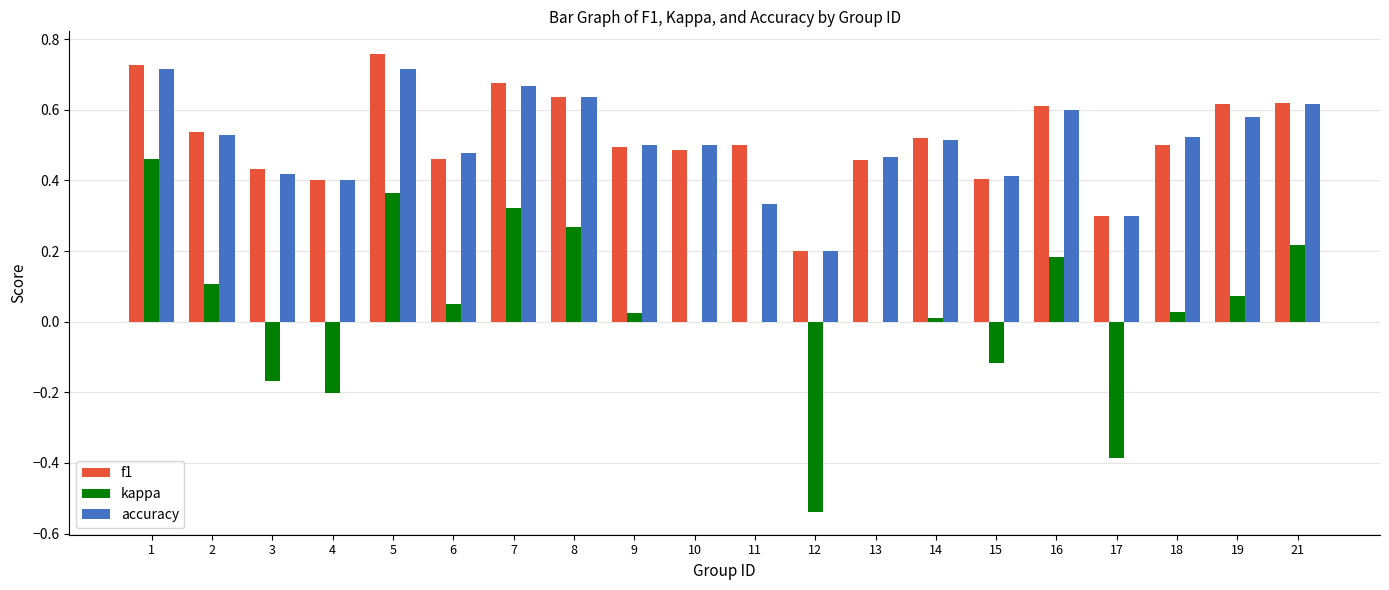

Are the bars grouped side by side (vs. stacked)?

Yes